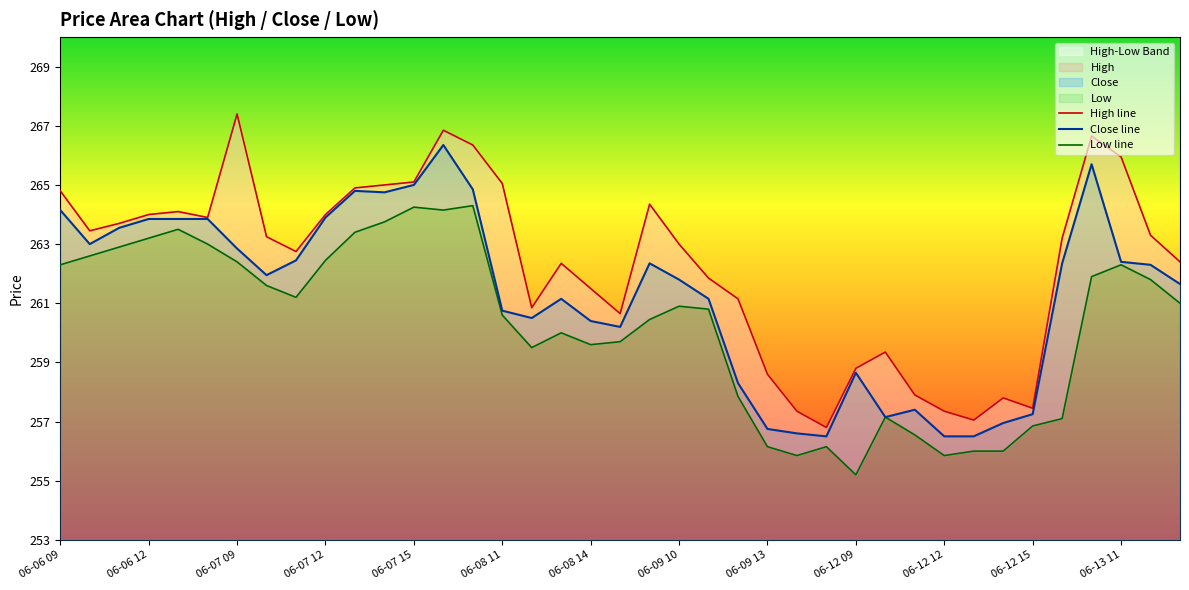

Between 35 and 25, which is larger?

35